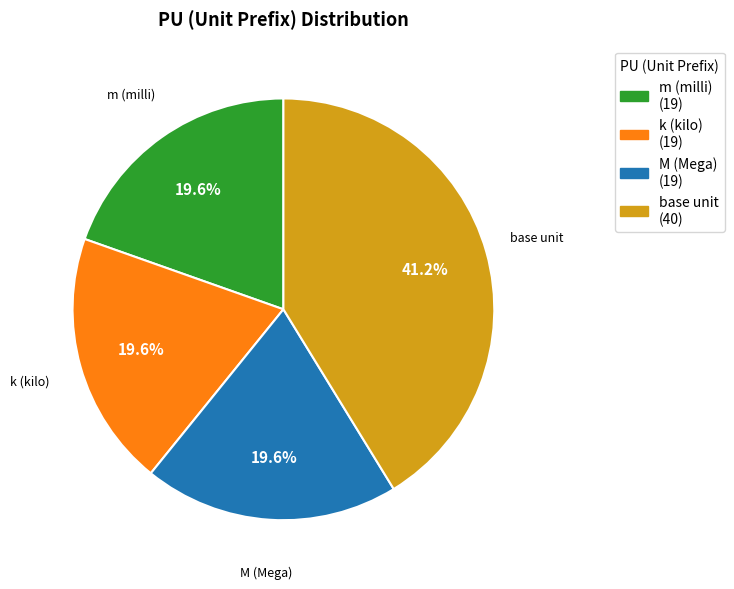

Does any single category account for the majority?

No